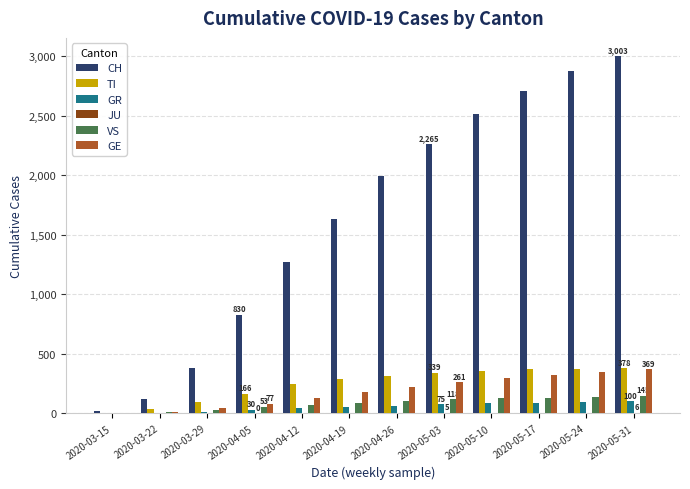

Are the bars grouped side by side (vs. stacked)?

Yes